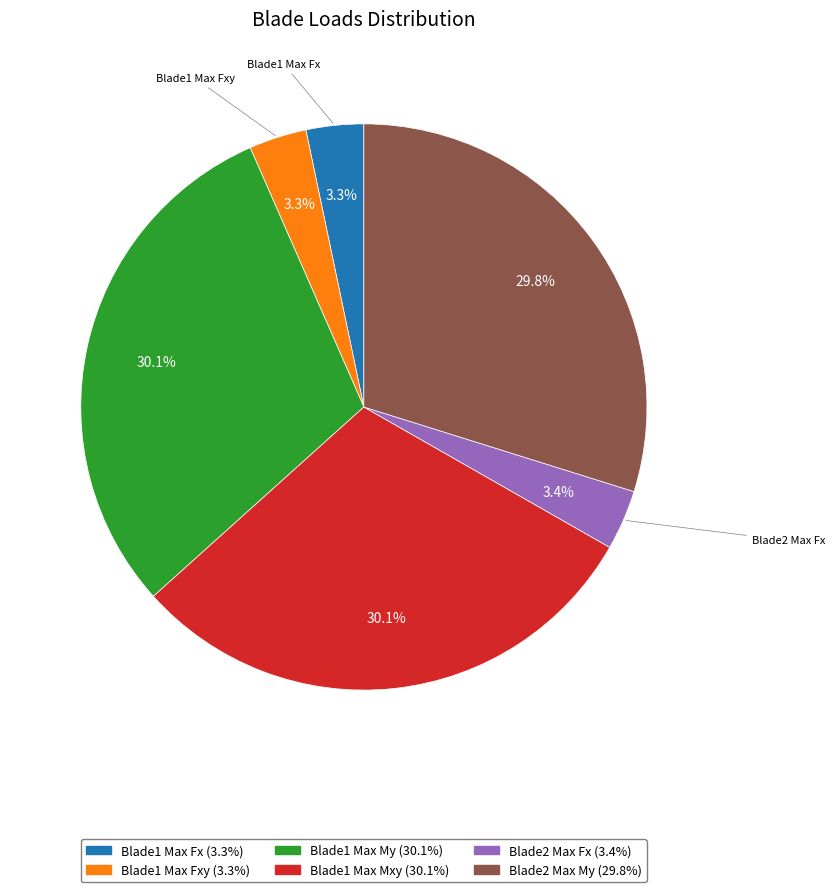

Does any single category account for the majority?

No